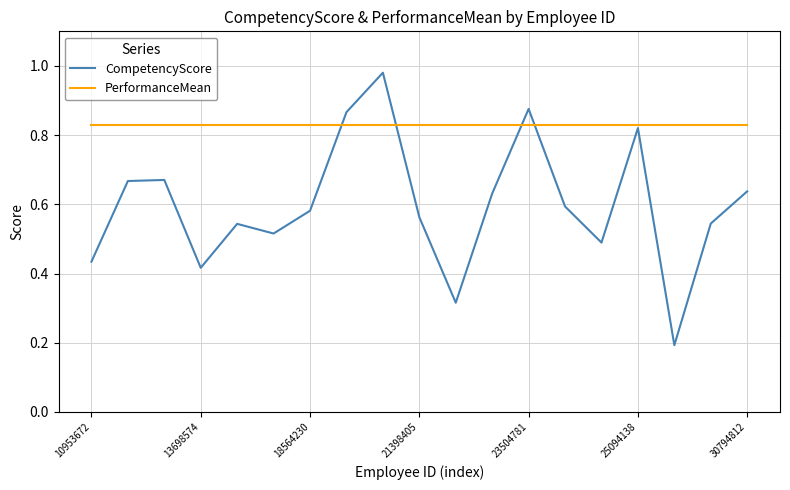

Rank the series by their average value, from lowest to highest.

CompetencyScore, PerformanceMean